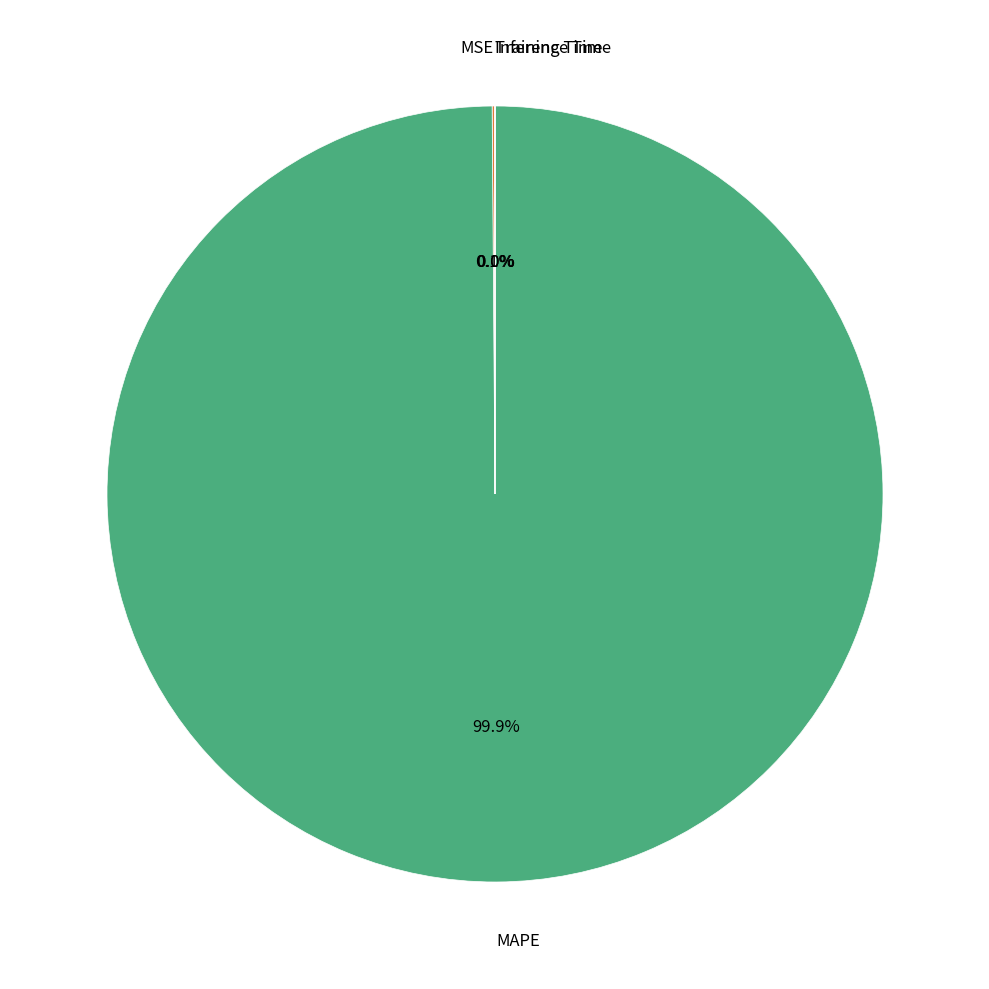

Is there a majority slice in this chart?

Yes